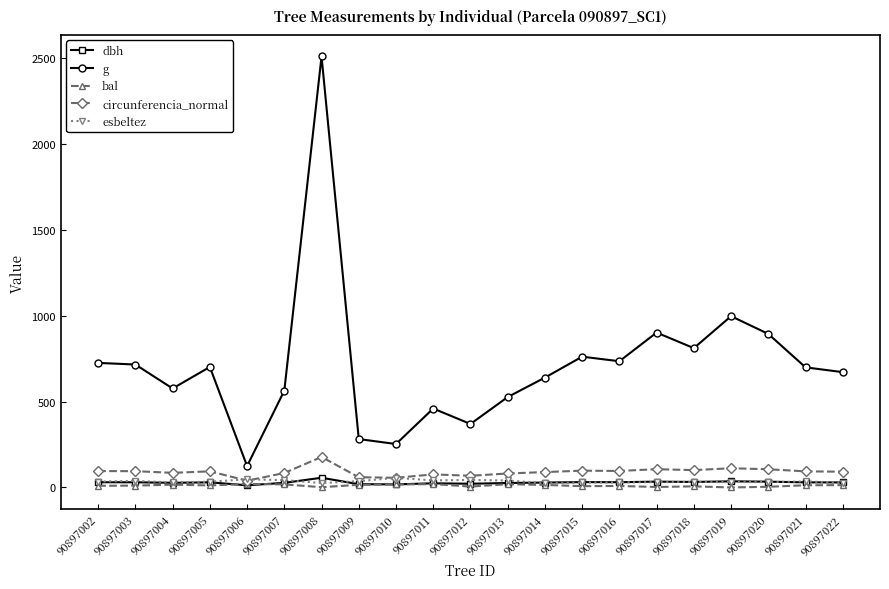

True or false: dbh and g cross at least once.

False